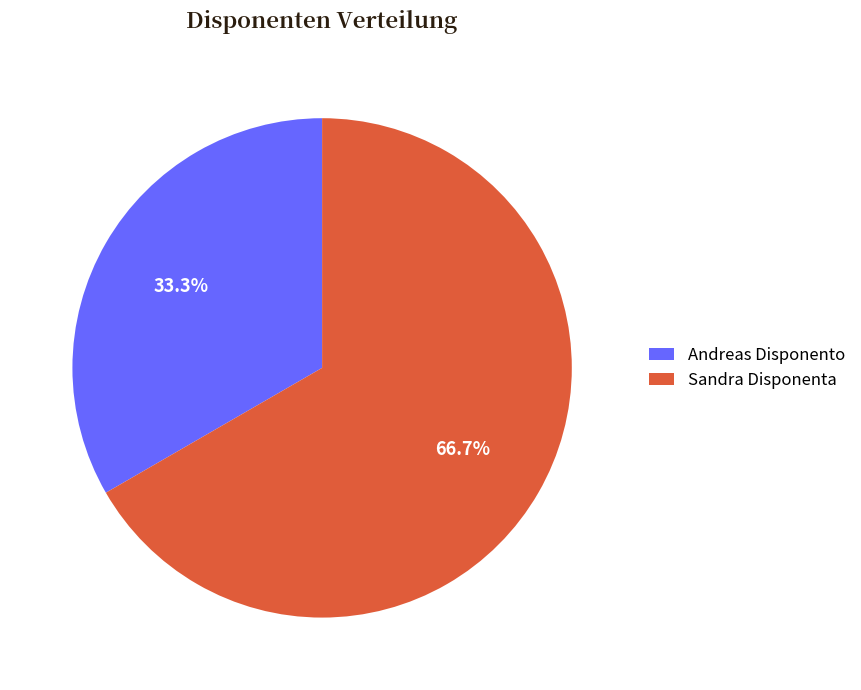

Is the sum of Andreas Disponento and Sandra Disponenta greater than half?

Yes